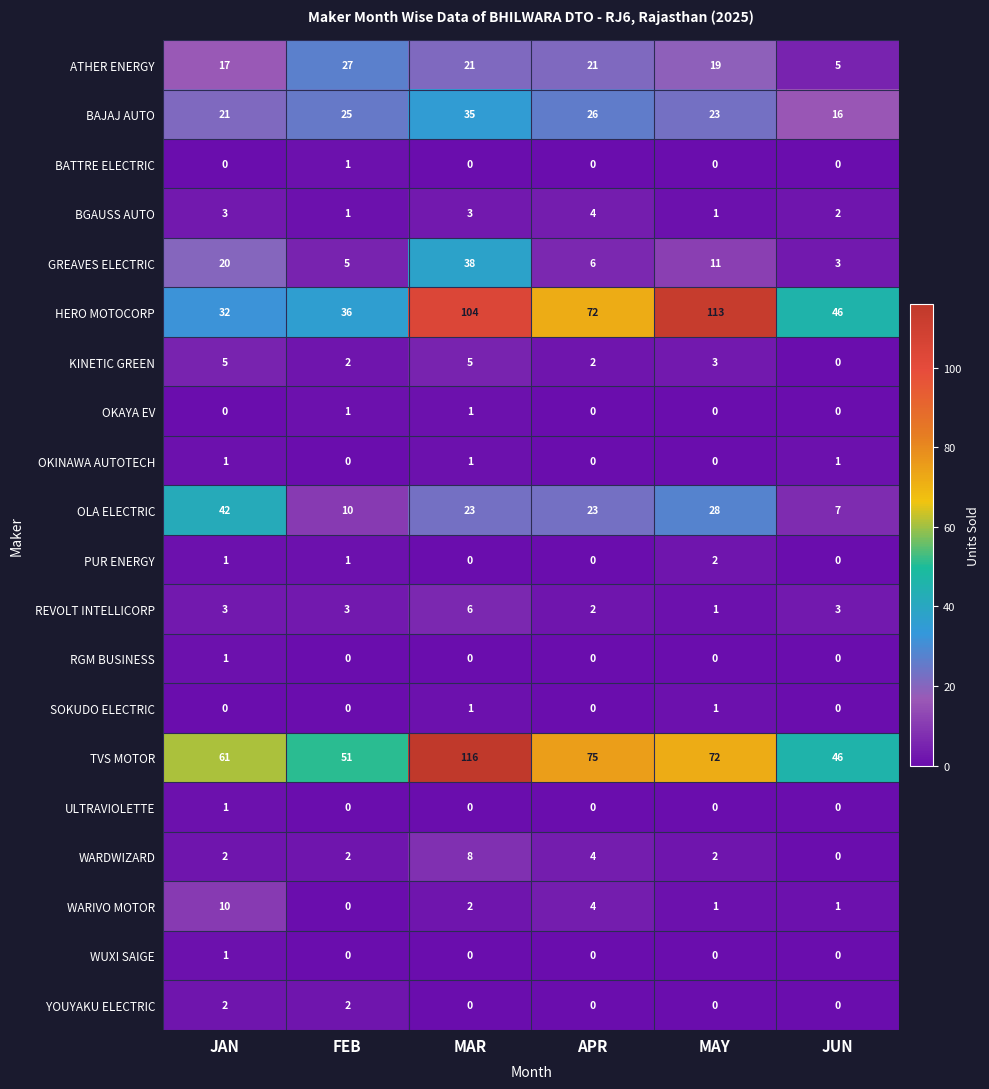

What is the total value across all series at FEB?

167